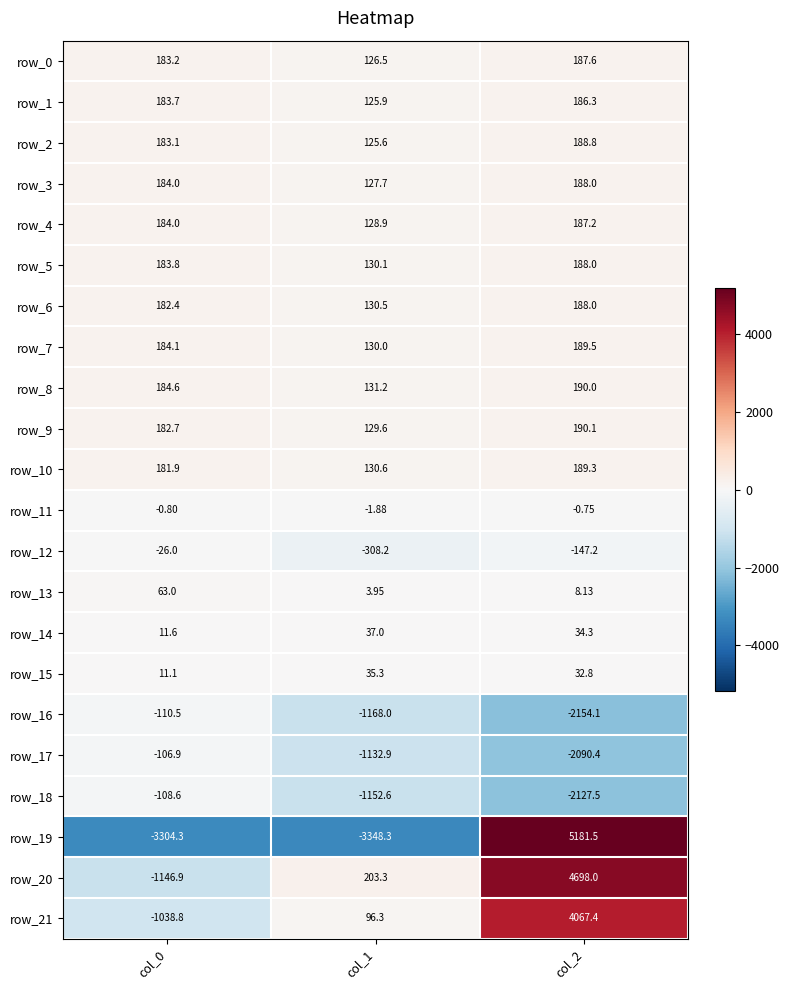

What is the greatest value displayed?

5181.5